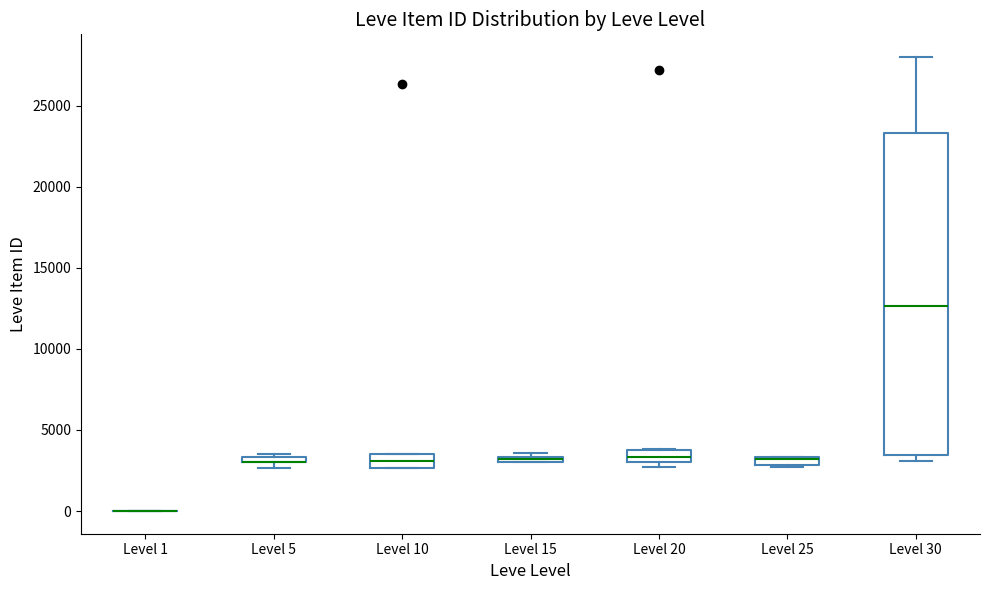

Where is the upper edge of the box for Level 20 on the y-axis? The values are not printed on the chart, so give them approximately, as read against the axis.

3500